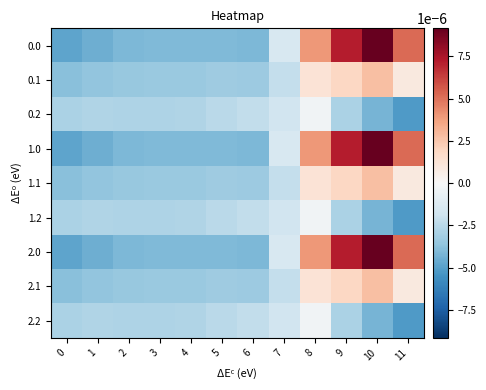

At which category is the sum across all series the highest?

10